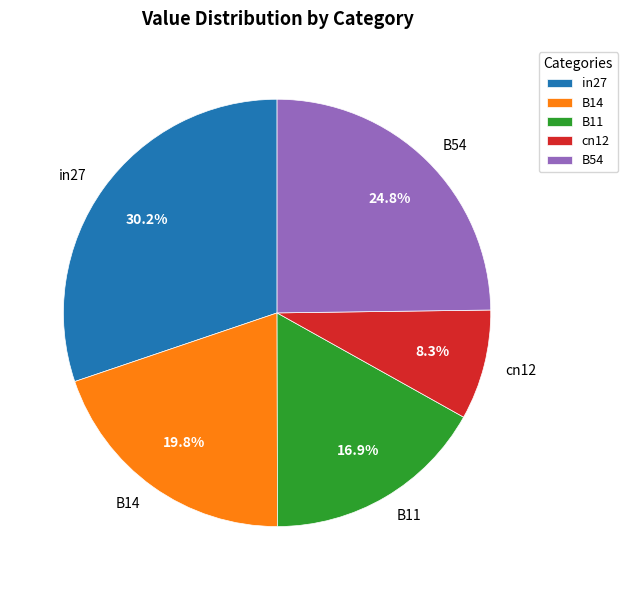

Between B11 and in27, which is larger?

in27